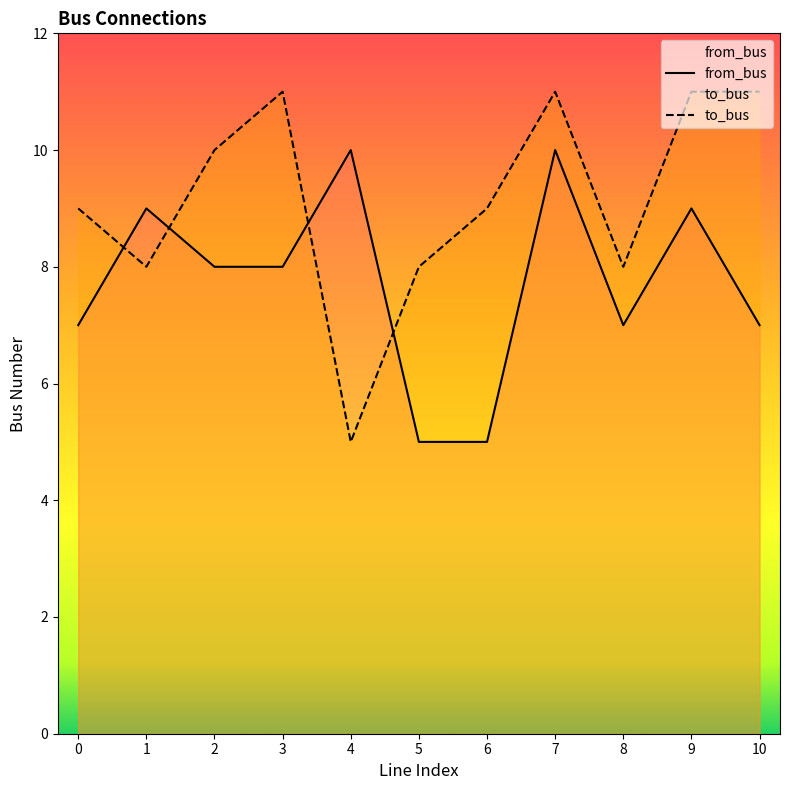

Reading left to right, what are all the values shown in this chart?

from_bus: 0=7	1=9	2=8	3=8	4=10	5=5	6=5	7=10	8=7	9=9	10=7
to_bus: 0=9	1=8	2=10	3=11	4=5	5=8	6=9	7=11	8=8	9=11	10=11